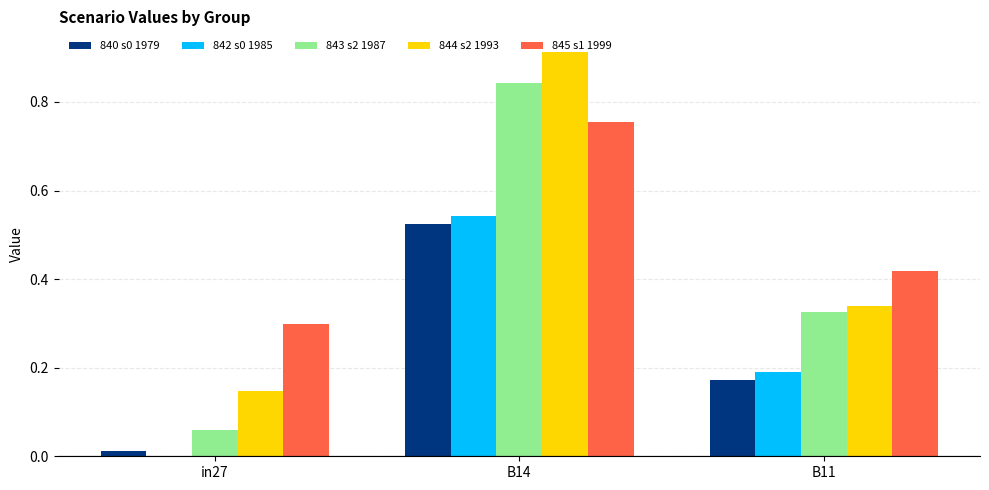

At which category is the sum across all series the highest?

B14